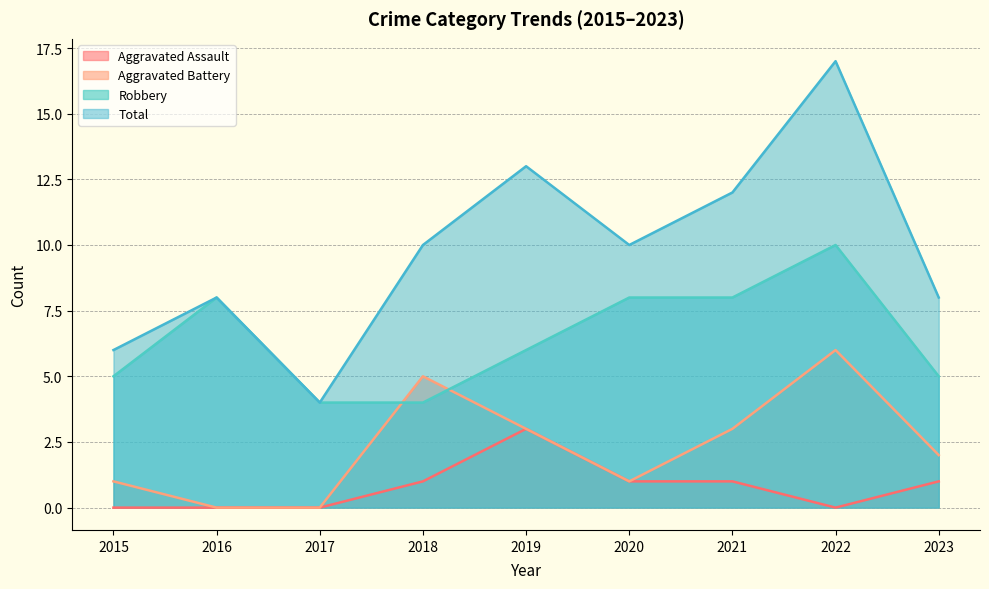

Rank the categories by Robbery value from highest to lowest.

2022, 2016, 2020, 2021, 2019, 2015, 2023, 2017, 2018